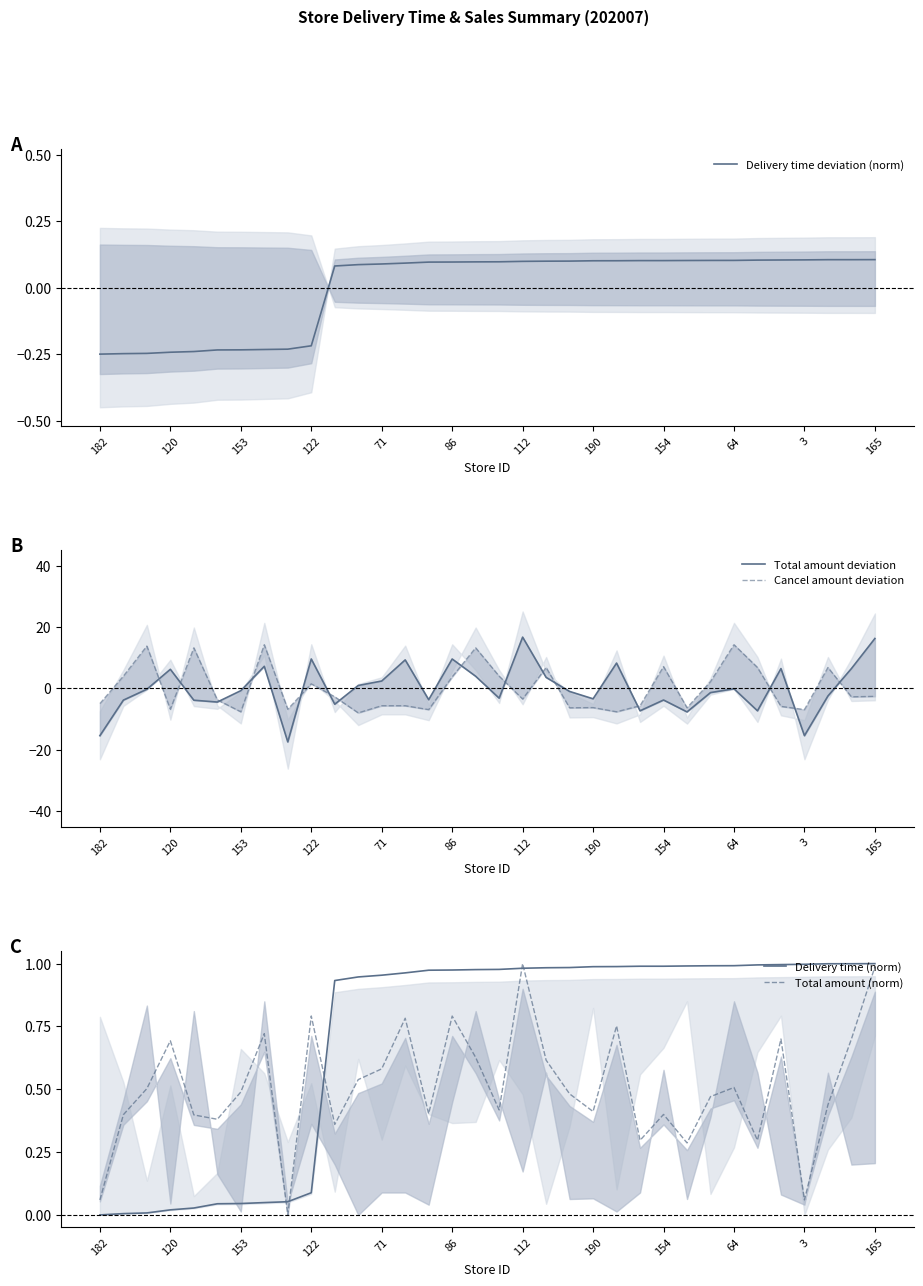

True or false: Total amount (norm) and Delivery time (norm) cross at least once.

True